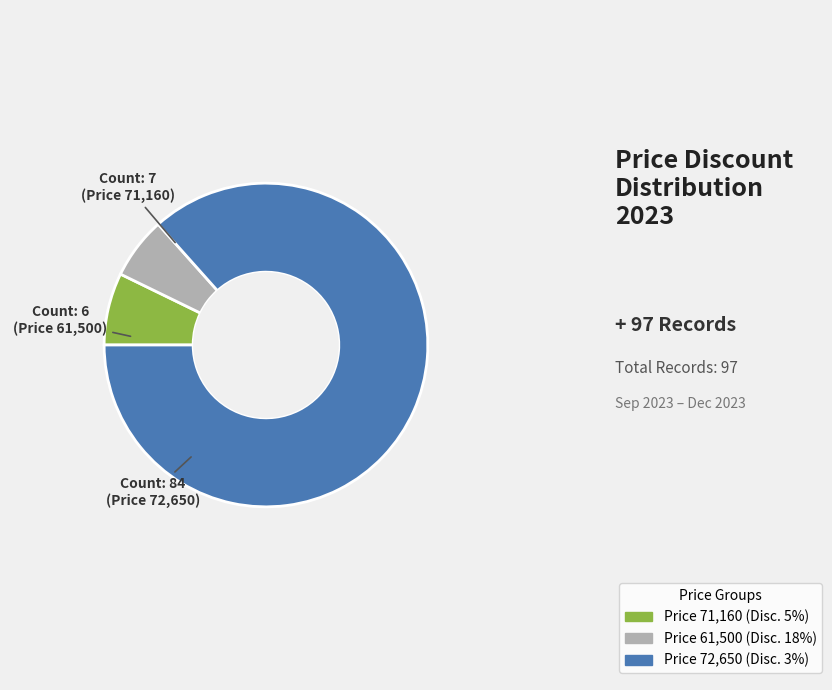

Is there a majority slice in this chart?

Yes